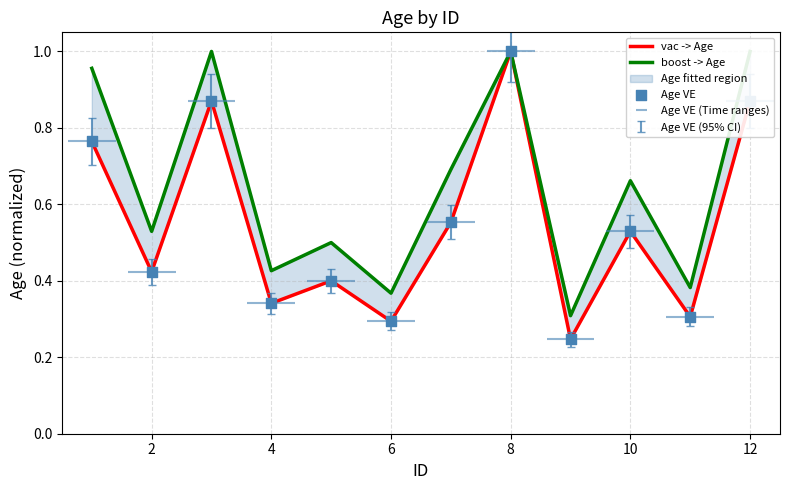

Which series has the largest total across all categories?

boost -> Age